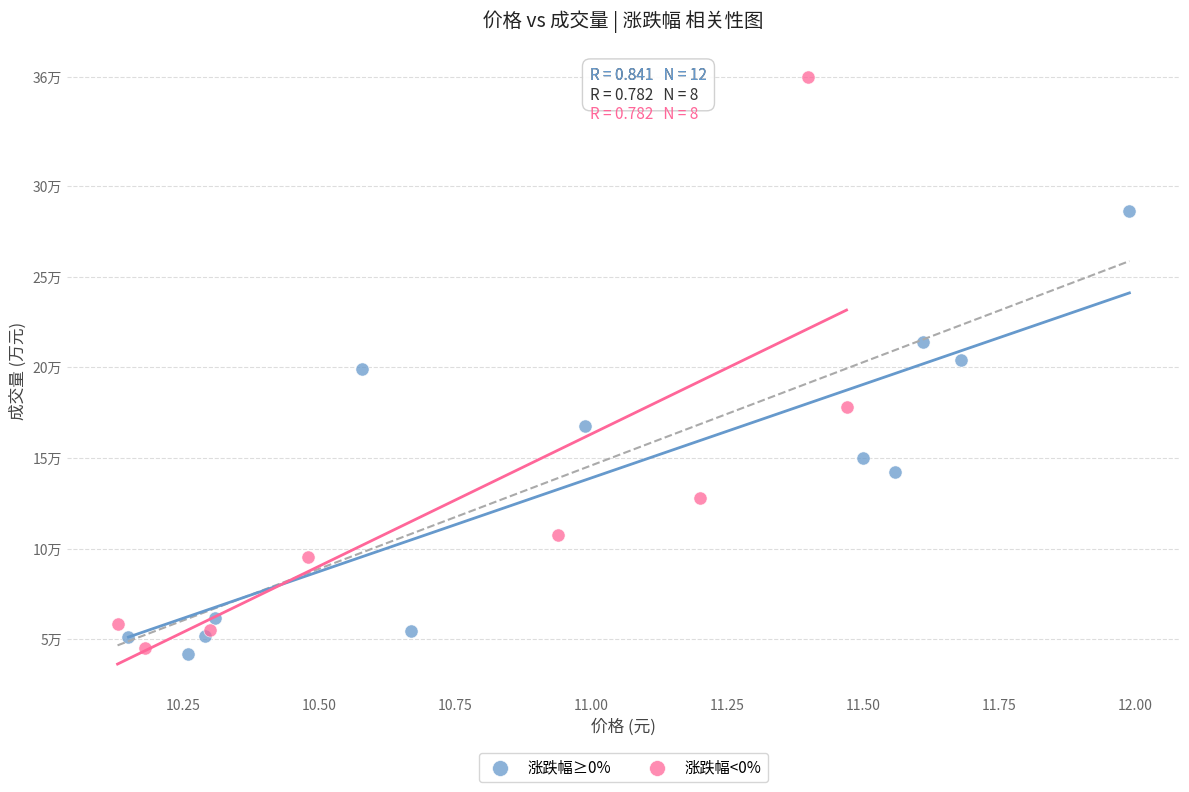

What are all the series names shown in the legend?

涨跌幅≥0%, 涨跌幅<0%